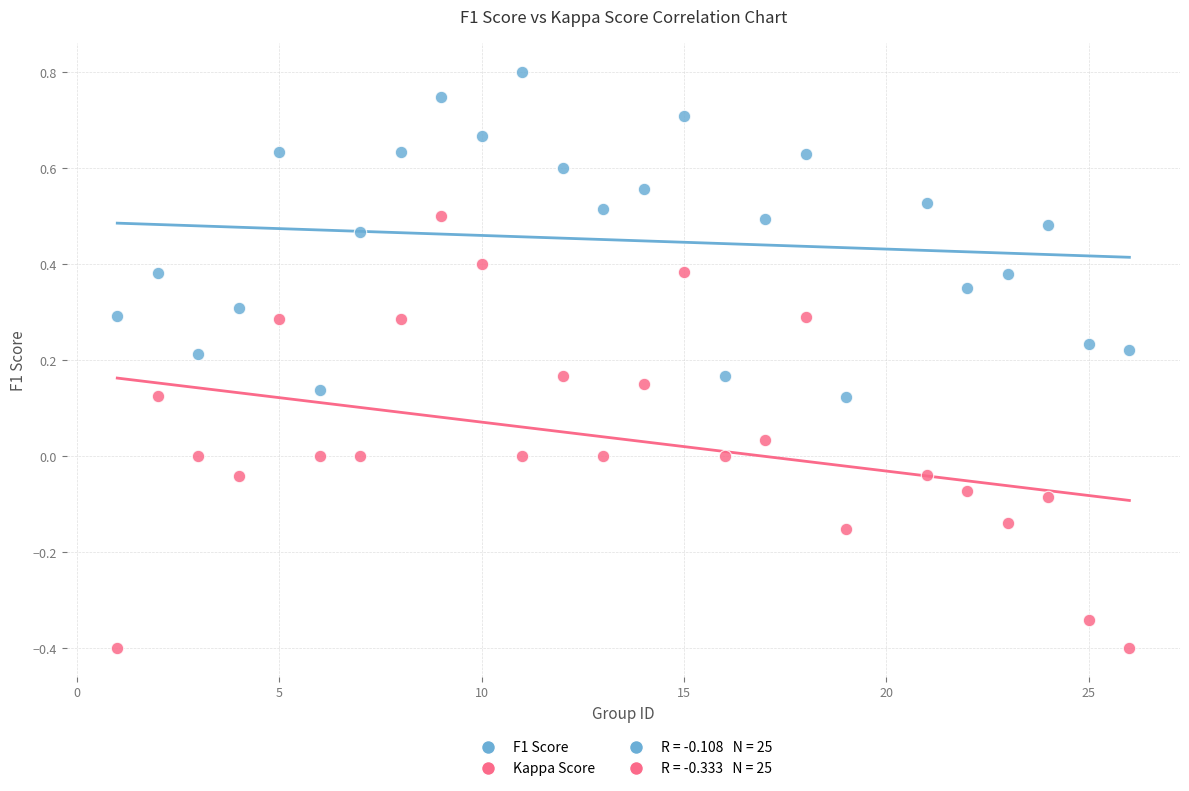

Which series has the widest spread of Y values?

Kappa Score